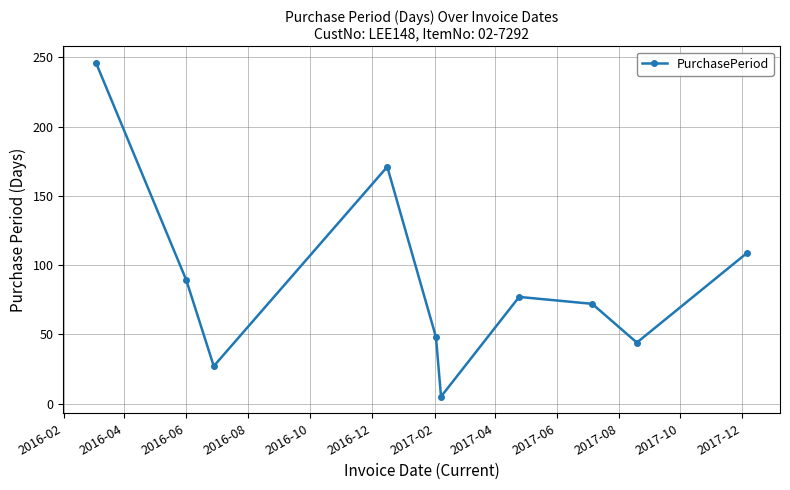

What is the average value?

89